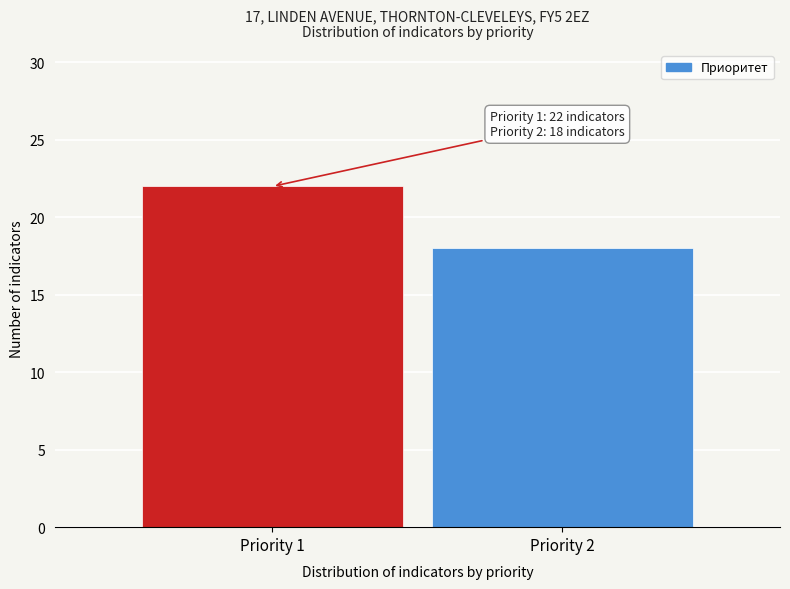

Reading right to left, what are all the values shown in this chart?

18	22